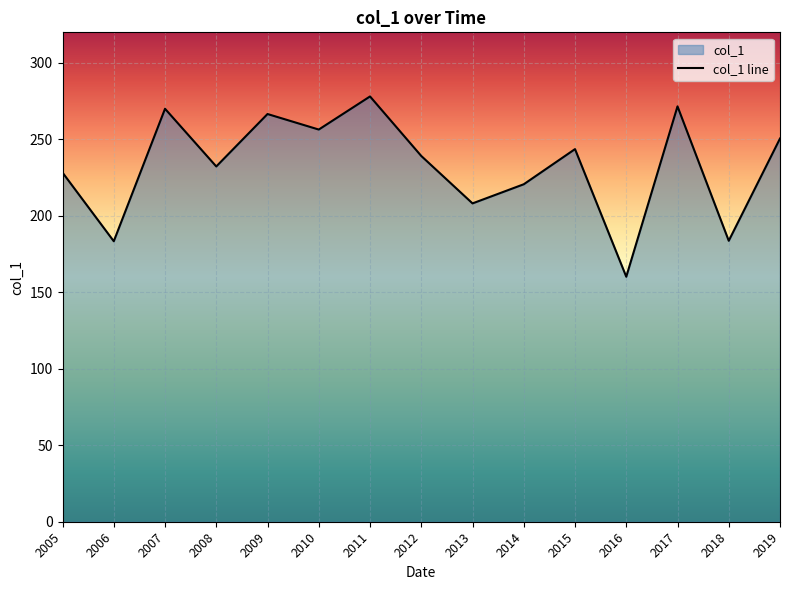

How many distinct data groups are displayed?

1